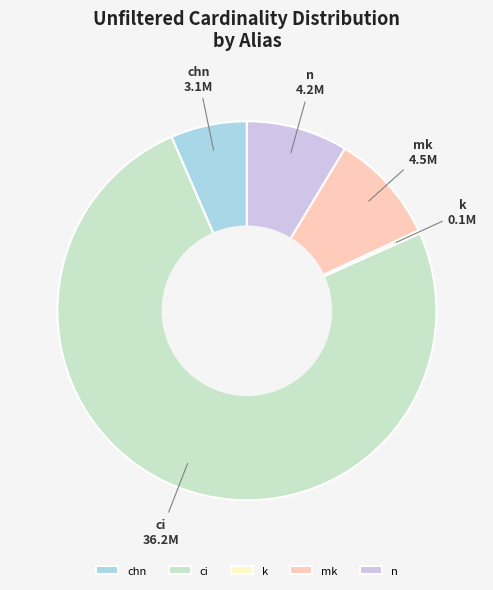

Which category accounts for the majority?

ci